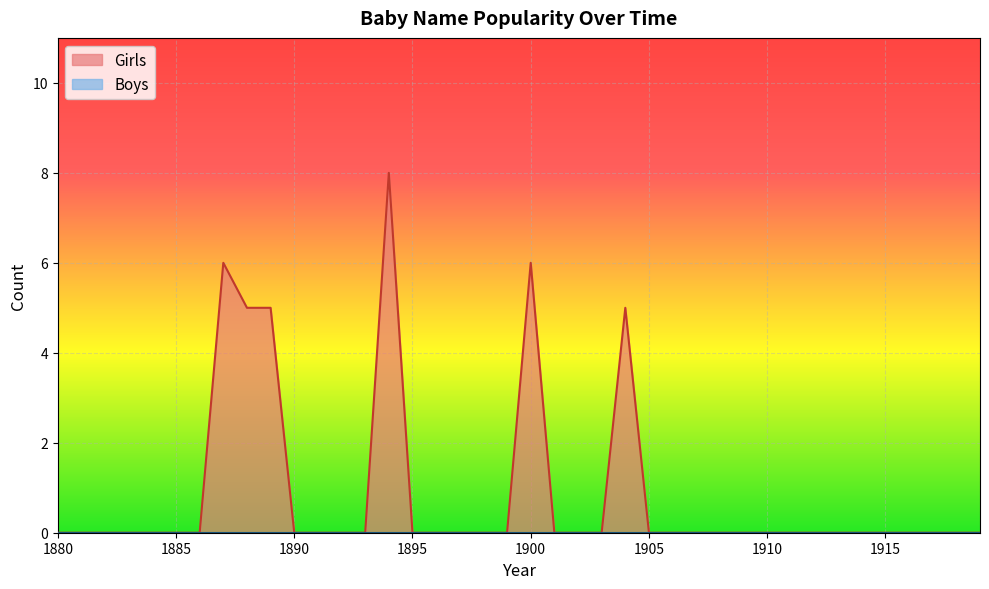

The value at 1882 is 0. True or false?

True